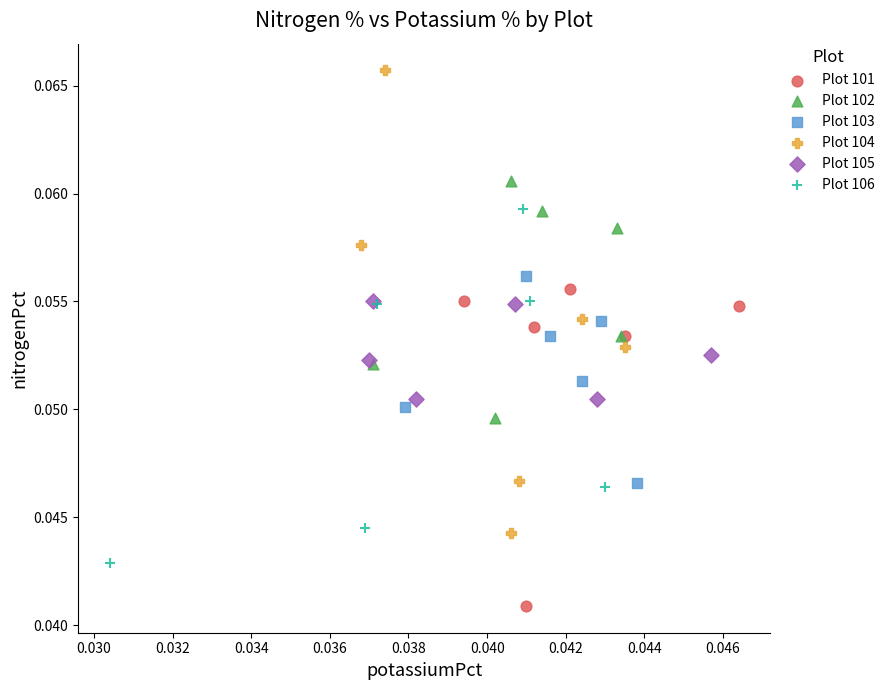

What are all the series names shown in the legend?

Plot 101, Plot 102, Plot 103, Plot 104, Plot 105, Plot 106